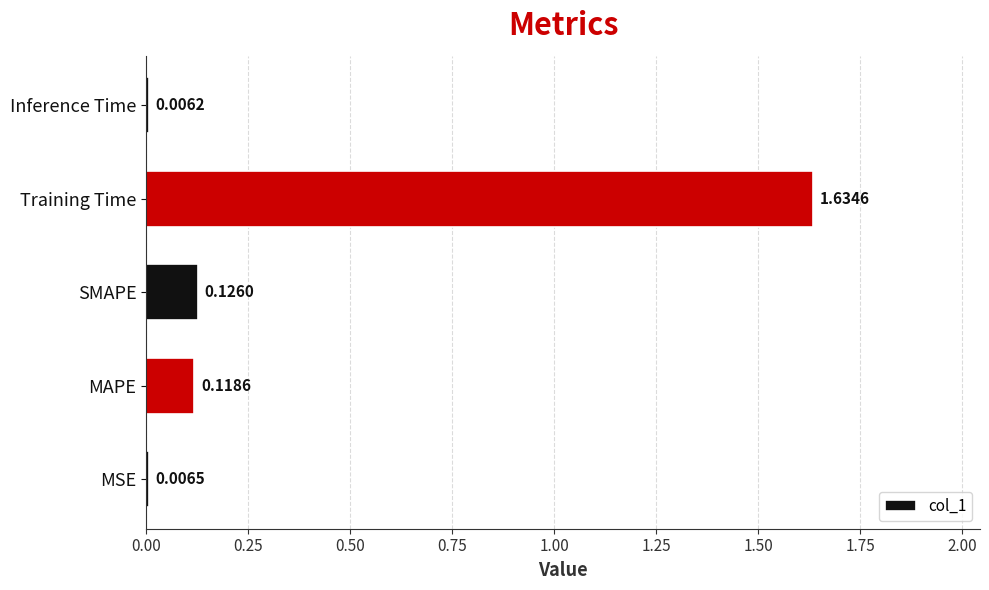

What is the average value?

0.4